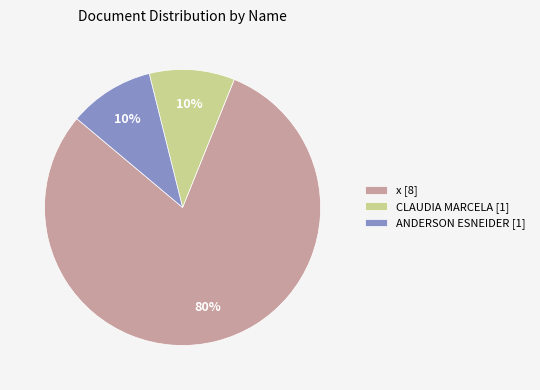

Which slice is the largest?

x [8]